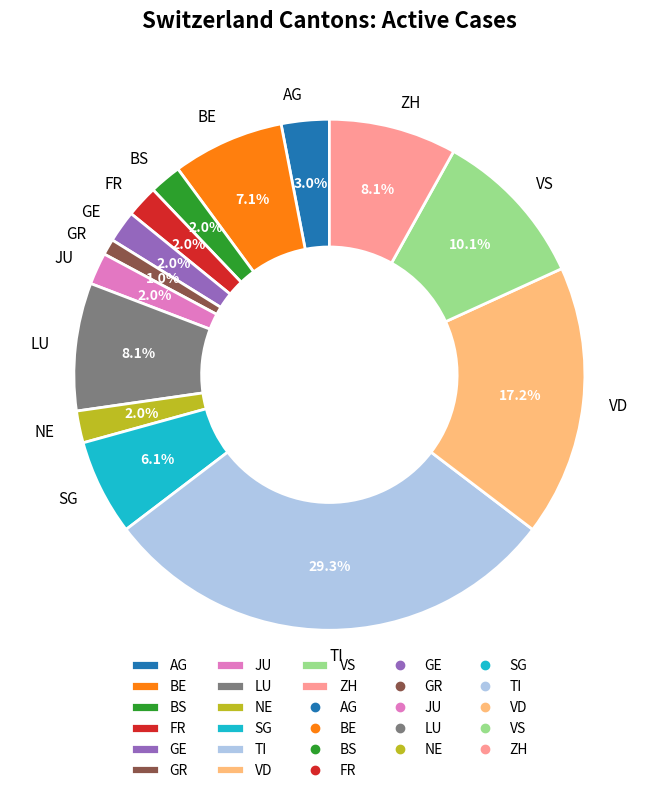

How many segments does this pie chart have?

14